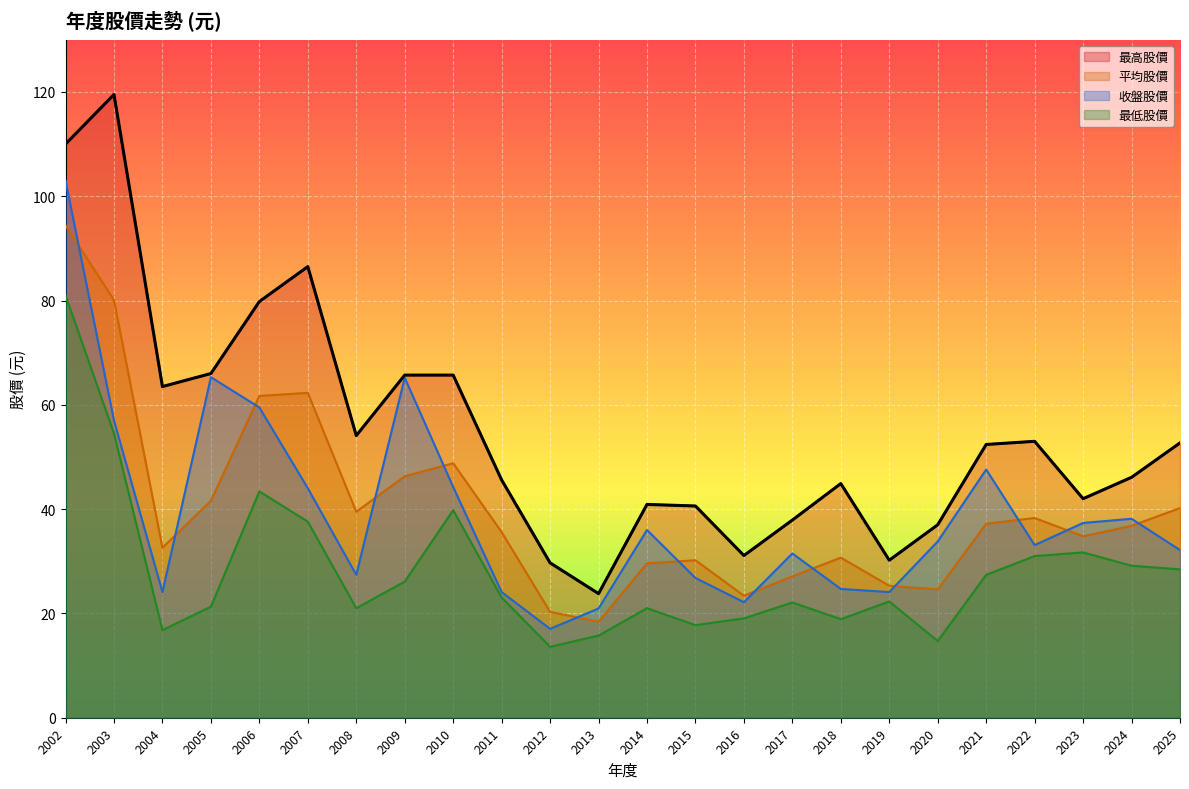

What are all the series names shown in the legend?

最高股價, 平均股價, 收盤股價, 最低股價